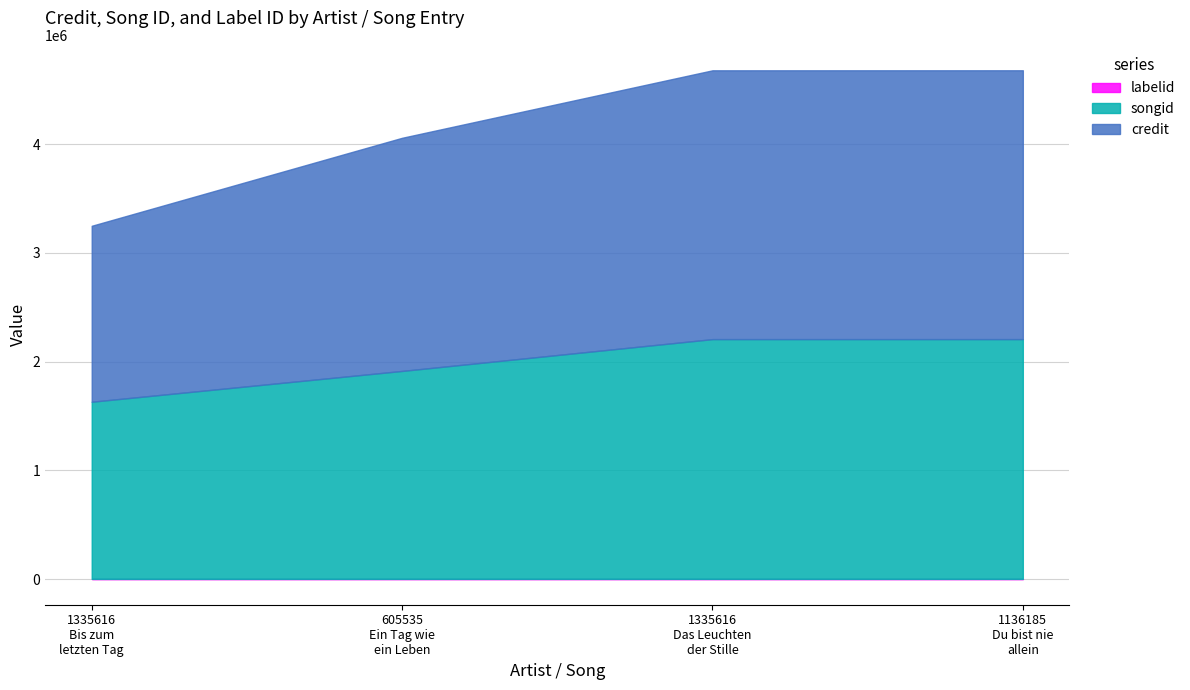

What position from the left is 1335616
Das Leuchten
der Stille?

3